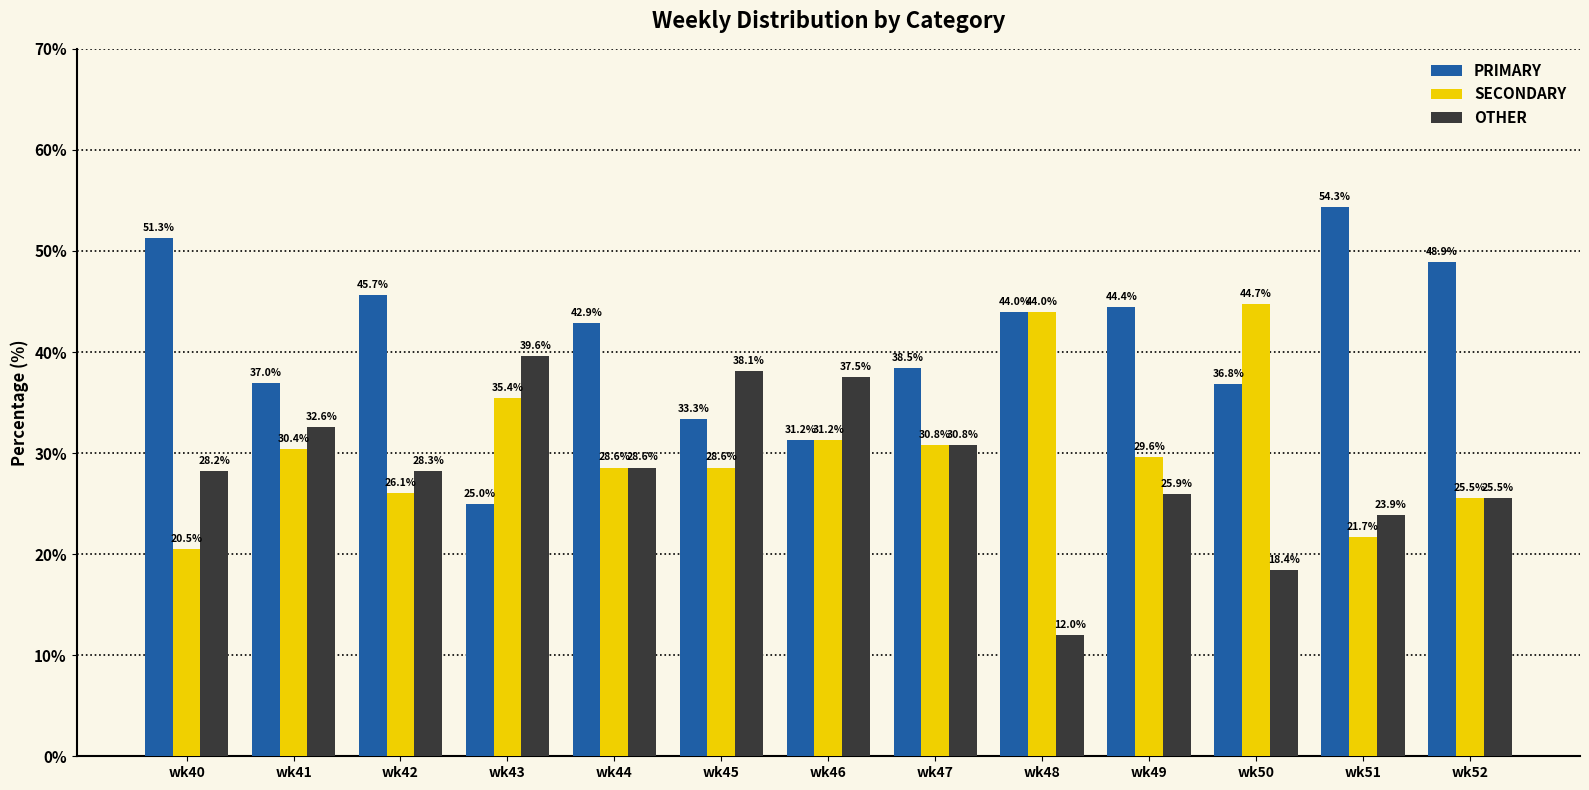

The value of SECONDARY at wk46 is 31.2. True or false?

True